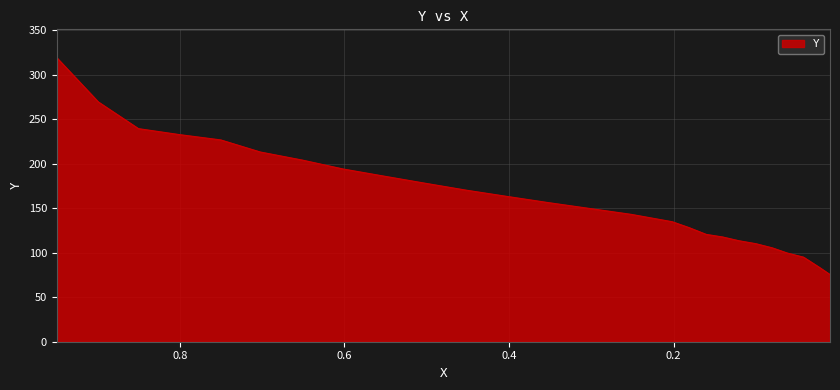

Is it true that the value at 0.651 is 204.2?

True